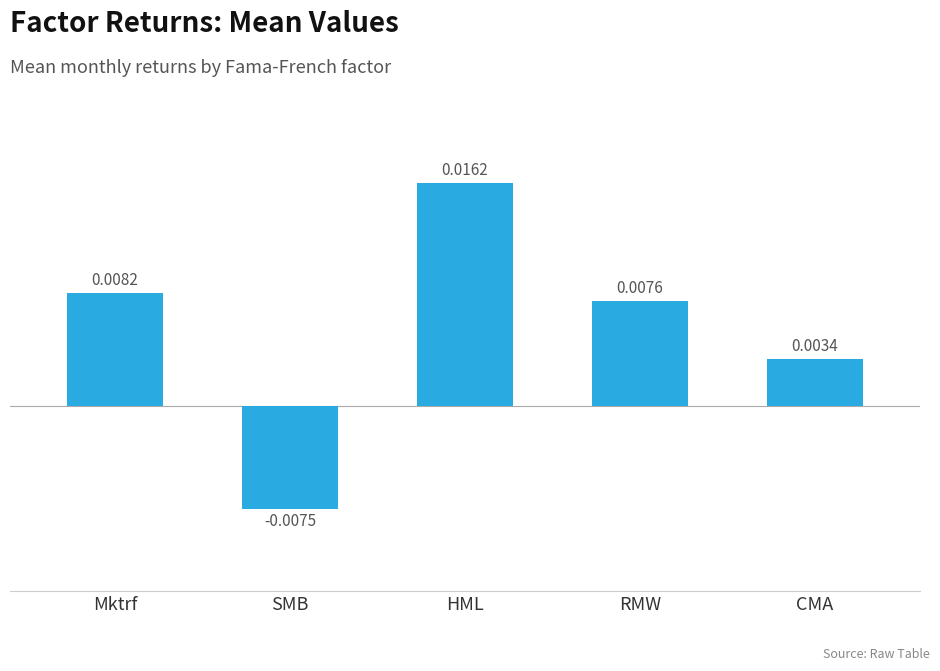

Which label corresponds to the largest value in the chart?

HML